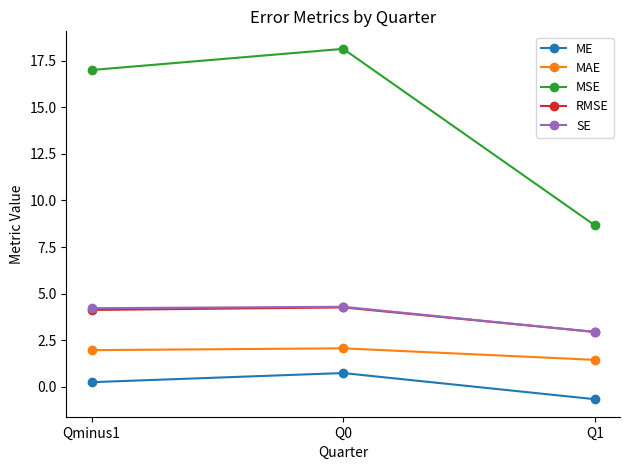

What is the total value across all series at Qminus1?

27.5